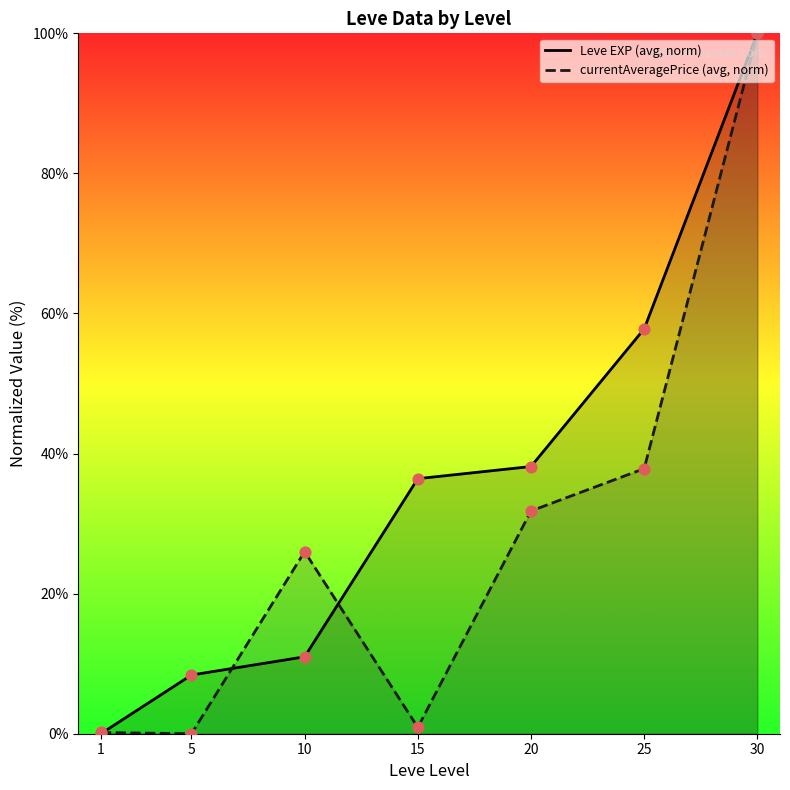

Which series has the largest total across all categories?

Leve EXP (avg, norm)